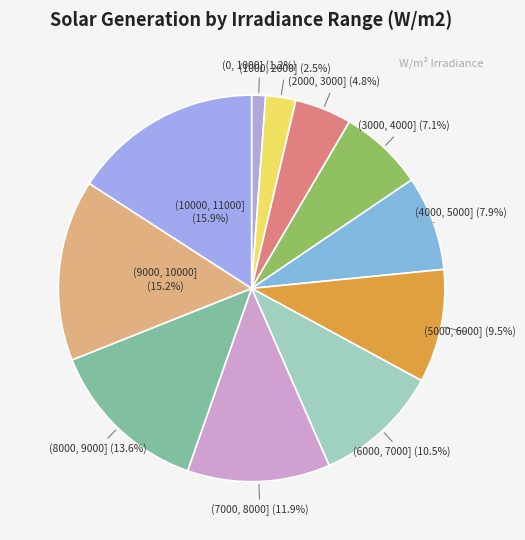

The (3000, 4000] slice represents 7% of the pie. True or false?

True